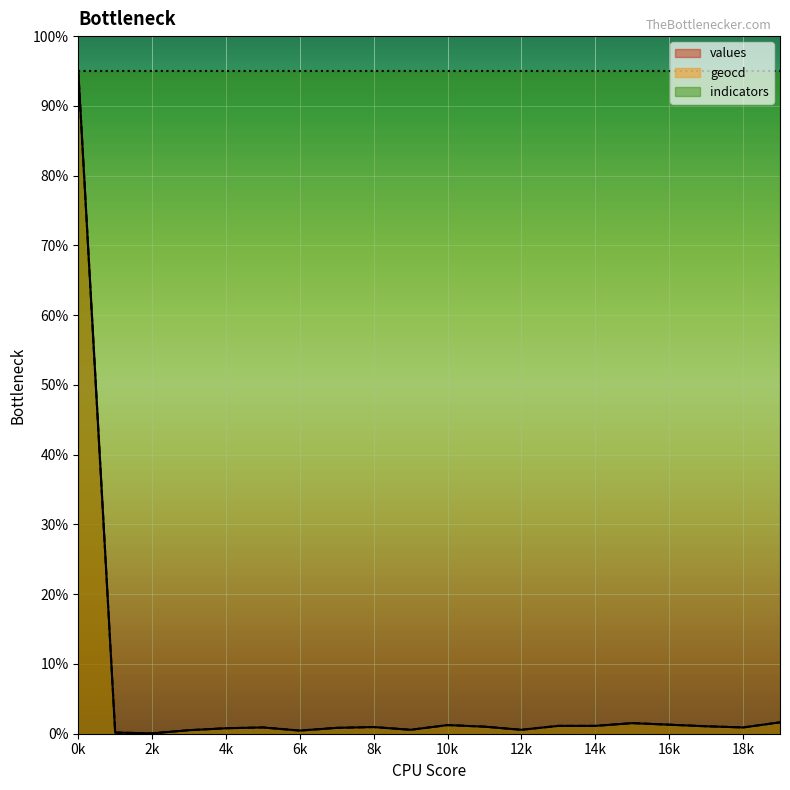

True or false: values has more than 2 points higher than both neighbors.

True